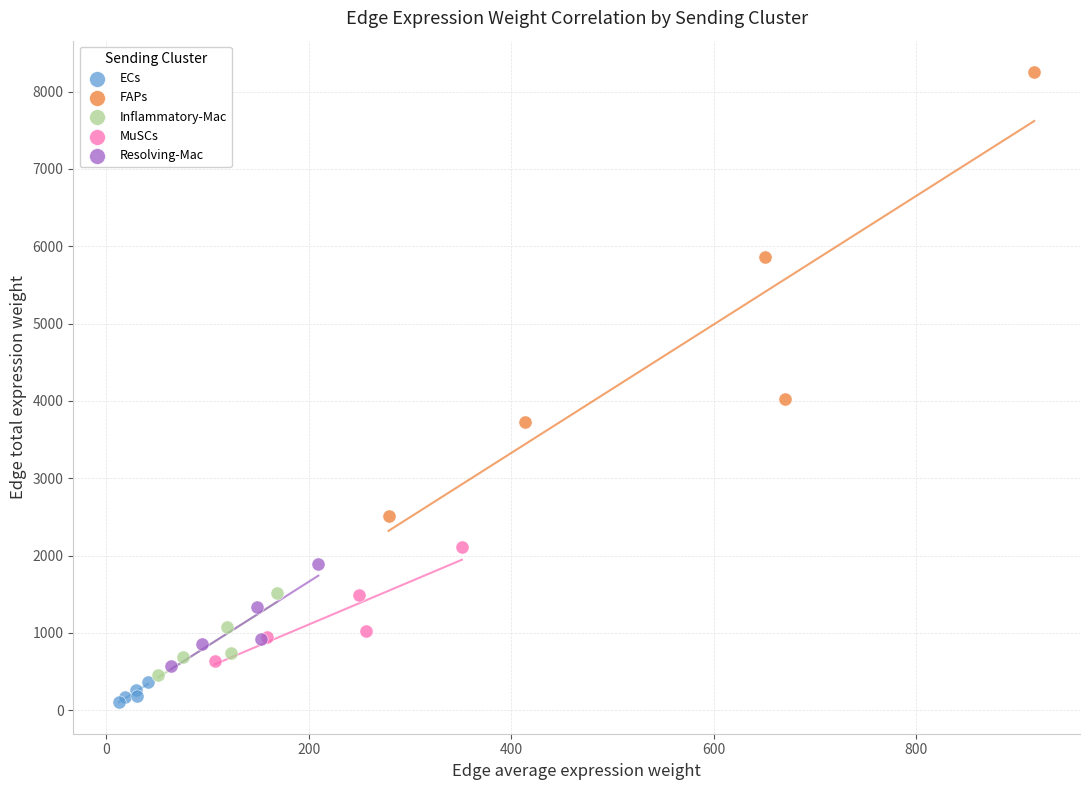

Which series reaches the maximum Y coordinate?

FAPs